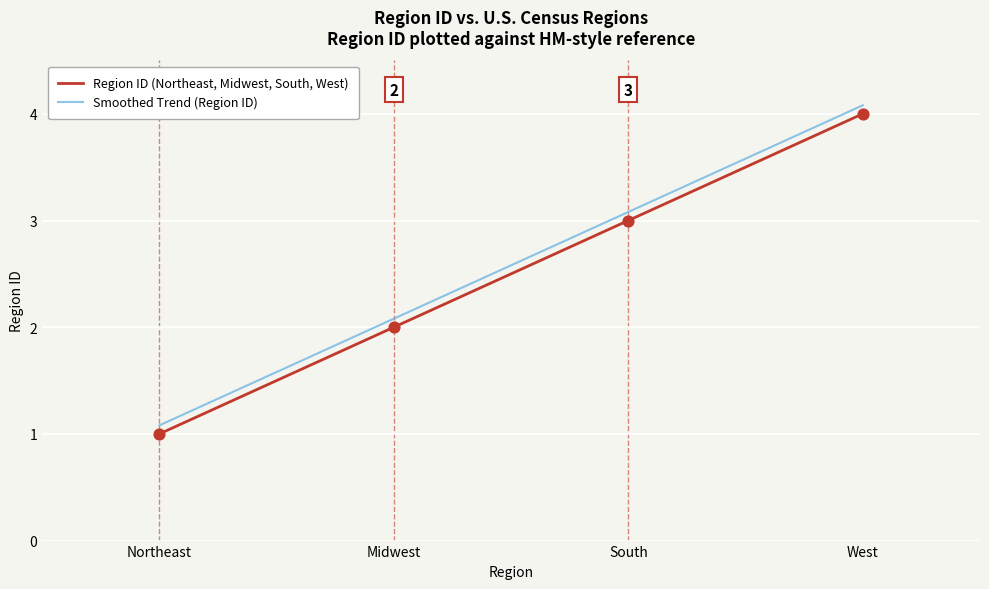

Which has a higher value, Midwest or West?

West